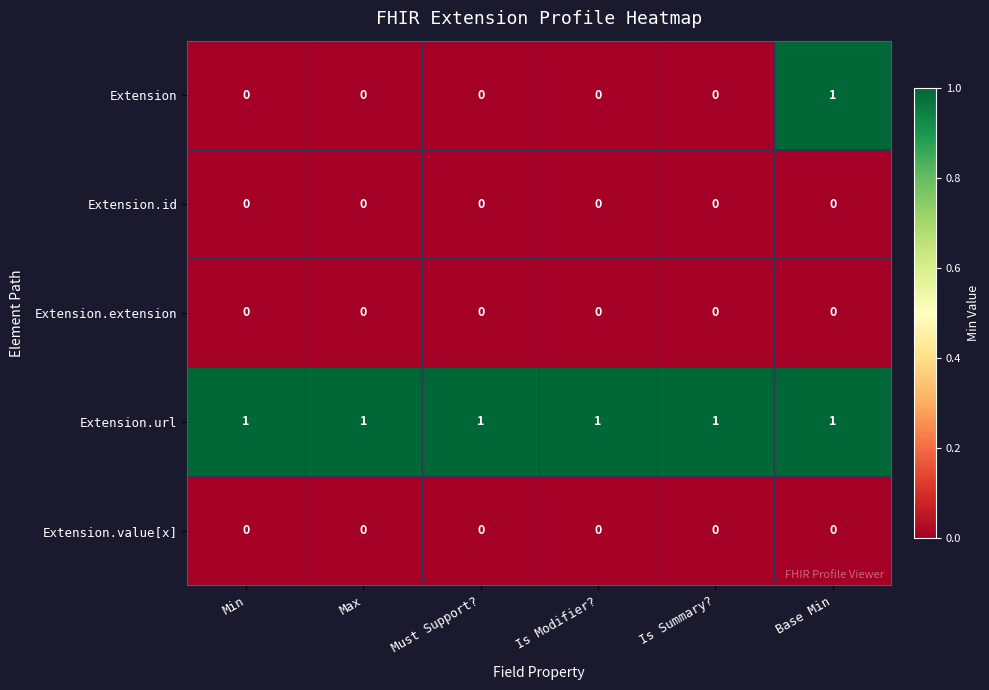

How many distinct data groups are displayed?

5